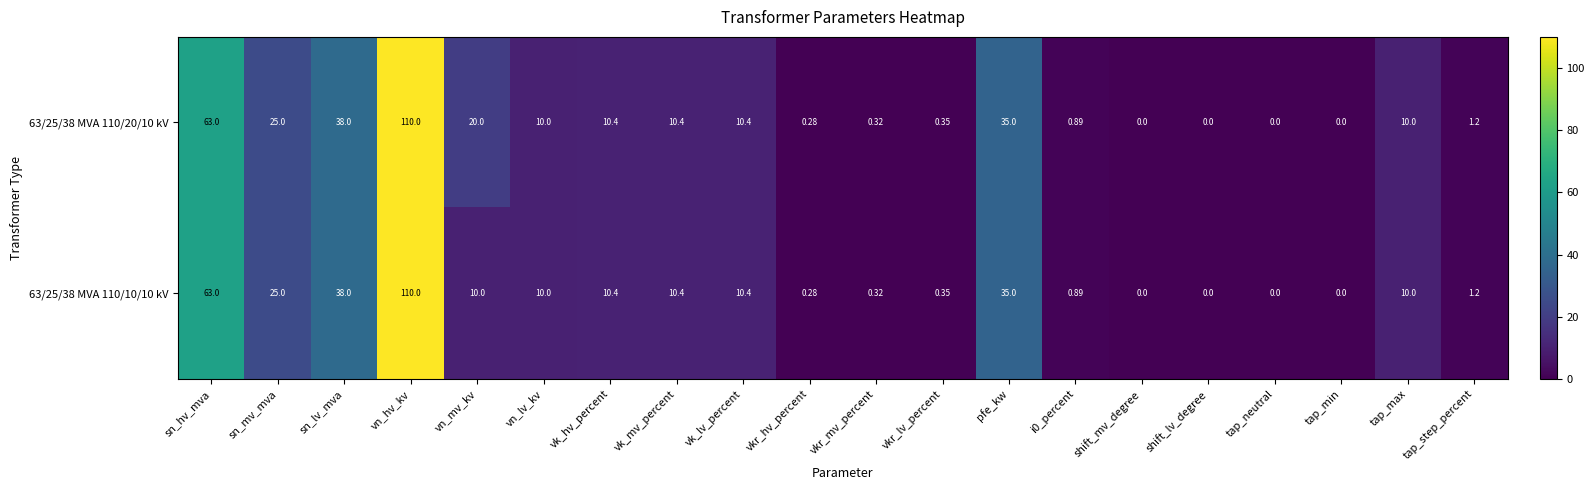

Is the value of 63/25/38 MVA 110/10/10 kV at vkr_hv_percent greater than the value of 63/25/38 MVA 110/20/10 kV at sn_mv_mva?

No